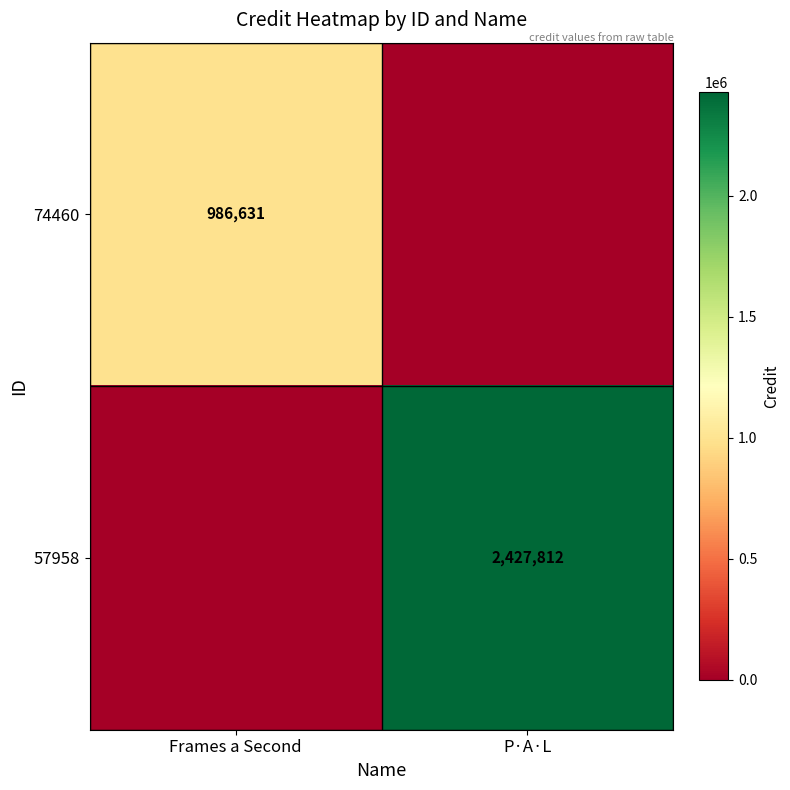

What is the difference between the highest and lowest values at P·A·L?

2427812